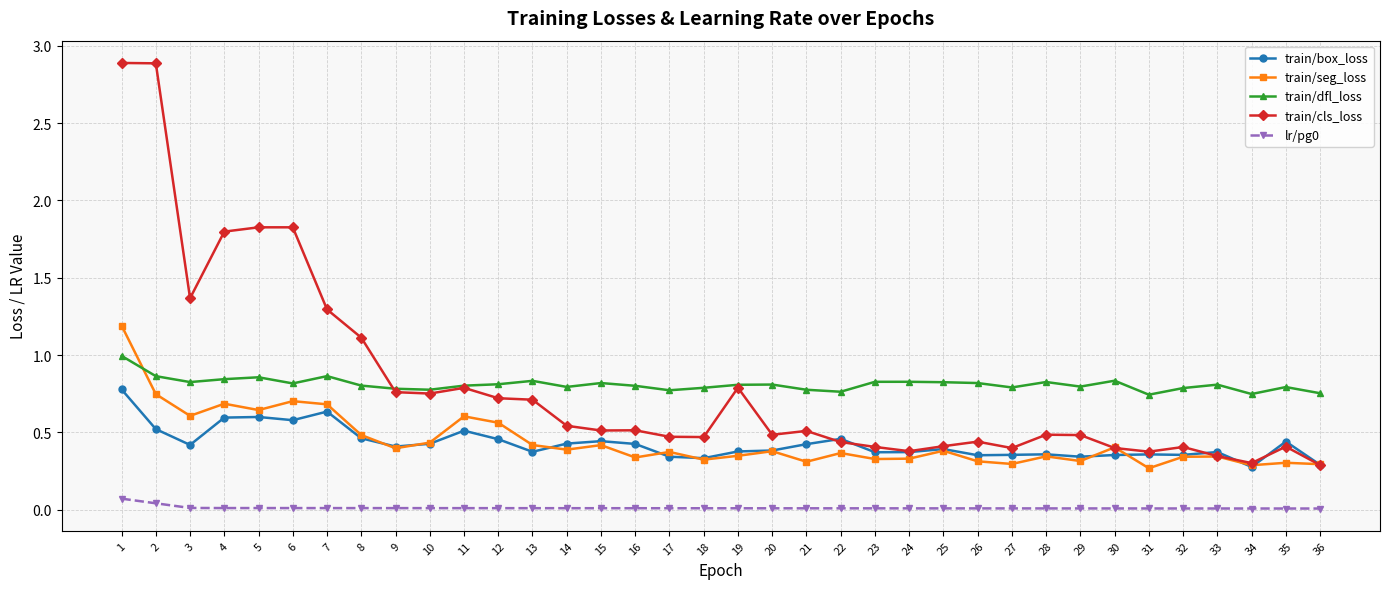

Where is the first local minimum for train/seg_loss?

3